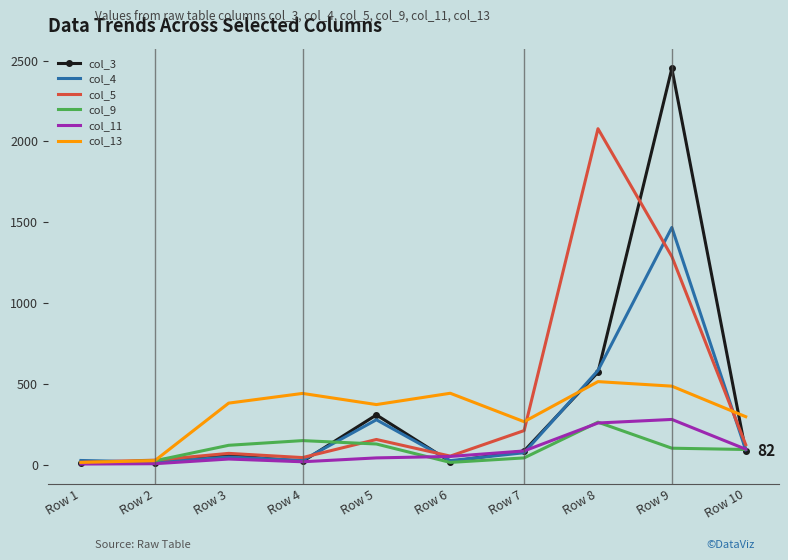

The value of col_13 at Row 5 is 500. True or false?

False